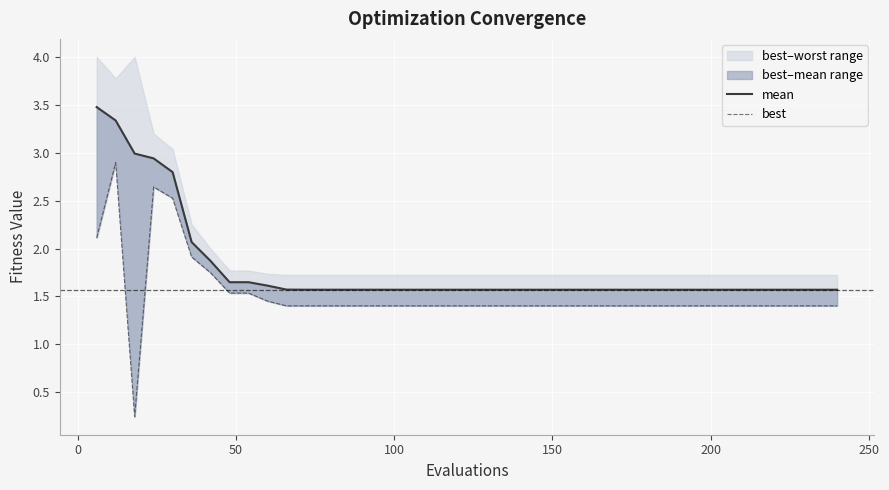

What is the difference between the maximum and minimum values in the mean series?

1.9